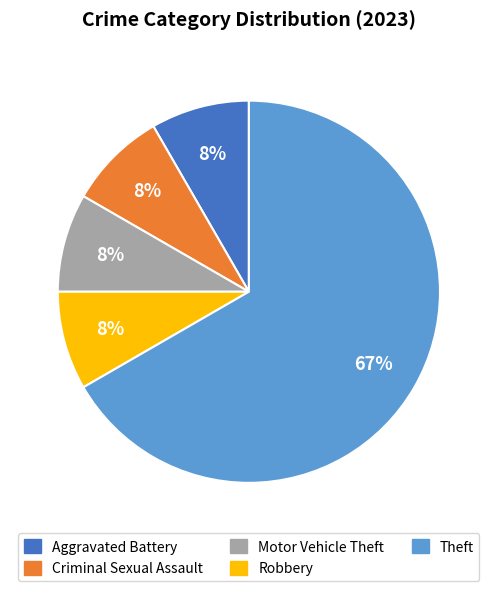

To the nearest percent, what is the average slice percentage?

20%